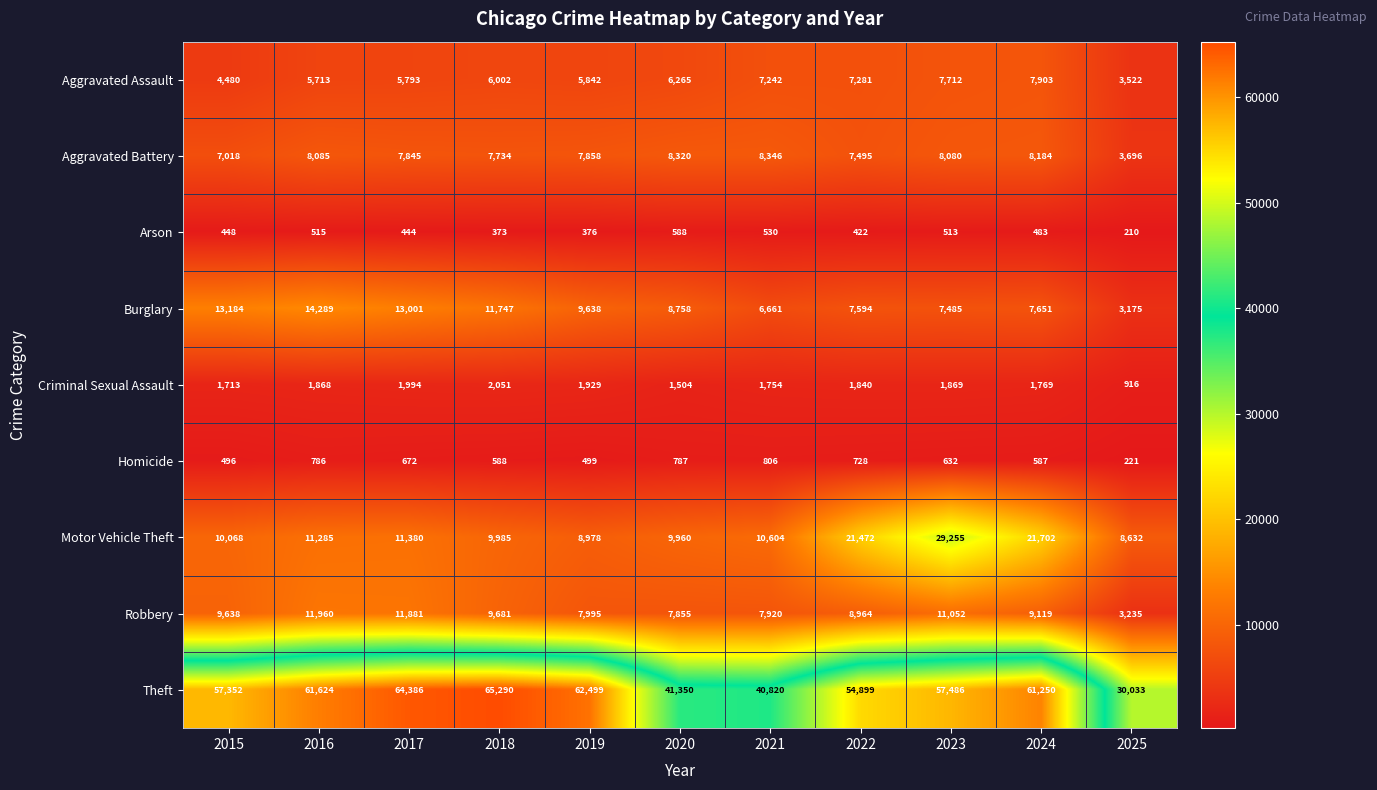

List the labels in order of Aggravated Battery value, largest first.

2021, 2020, 2024, 2016, 2023, 2019, 2017, 2018, 2022, 2015, 2025